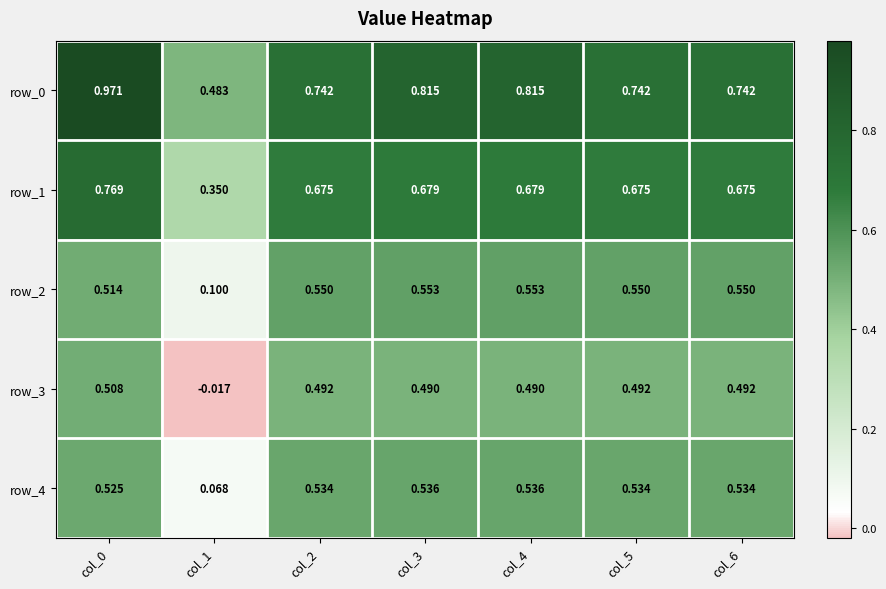

Is the value of row_4 at col_3 greater than the value of row_1 at col_0?

No